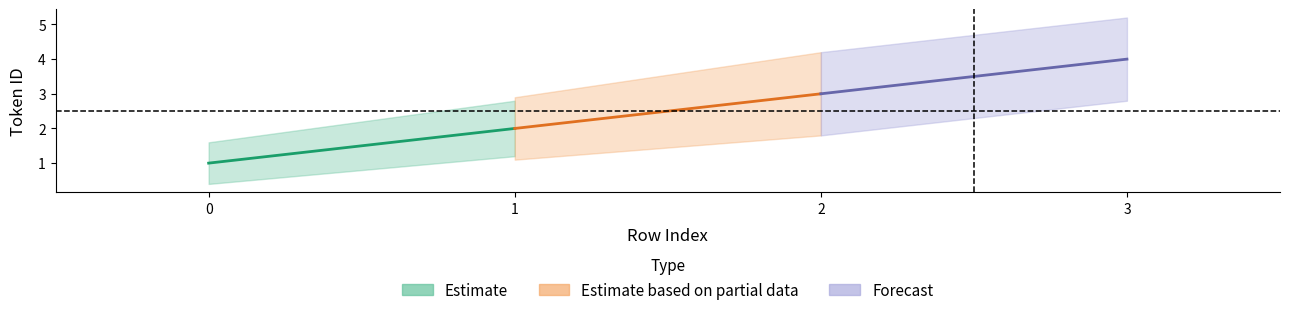

What is the greatest value displayed?

4